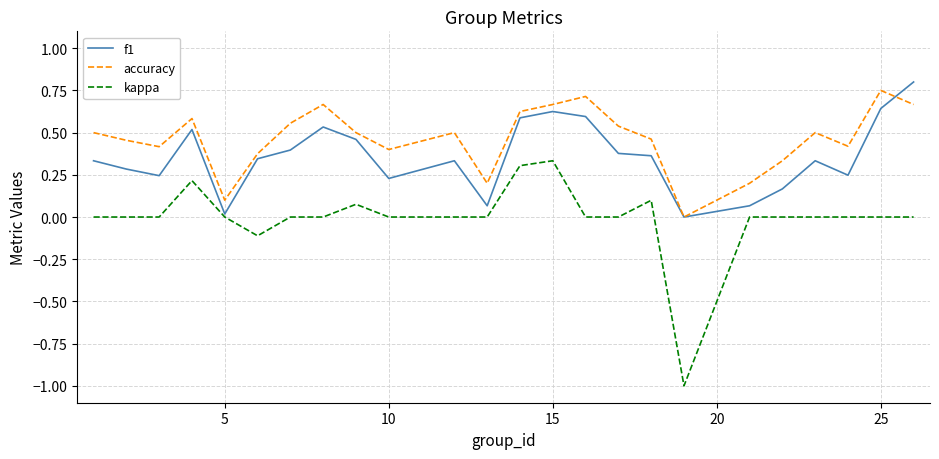

True or false: accuracy and kappa cross at least once.

False